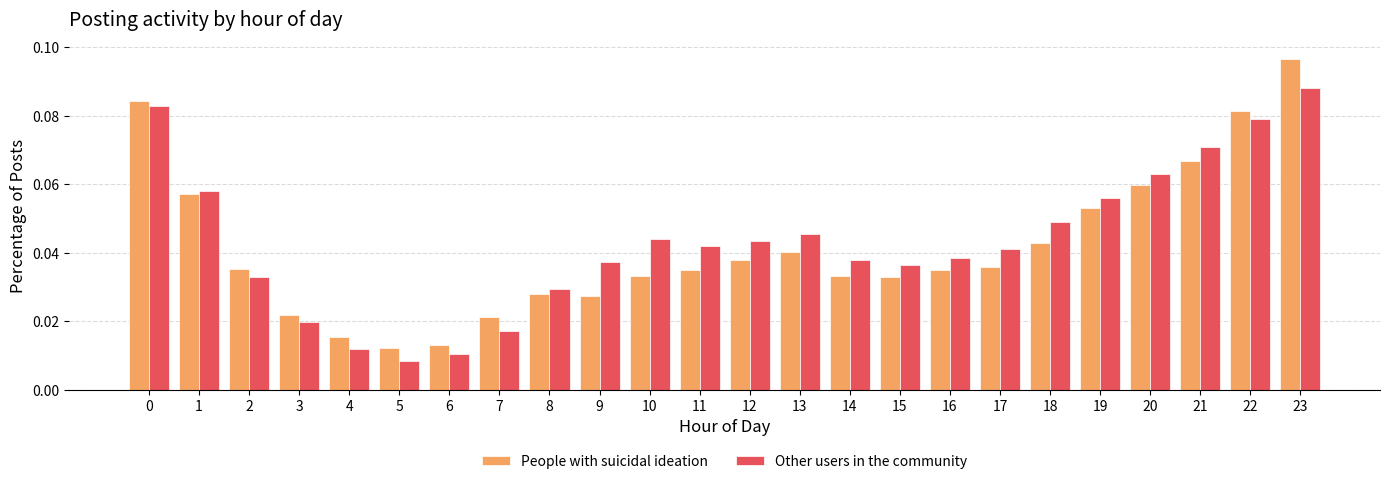

How many distinct data groups are displayed?

2